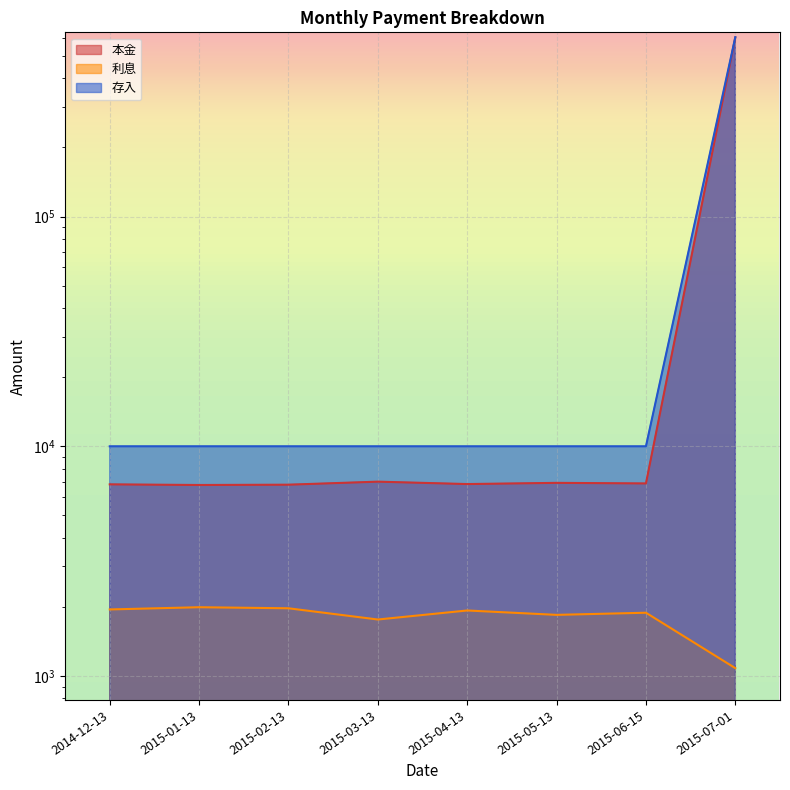

At which category does 利息 reach its first local peak?

2015-01-13